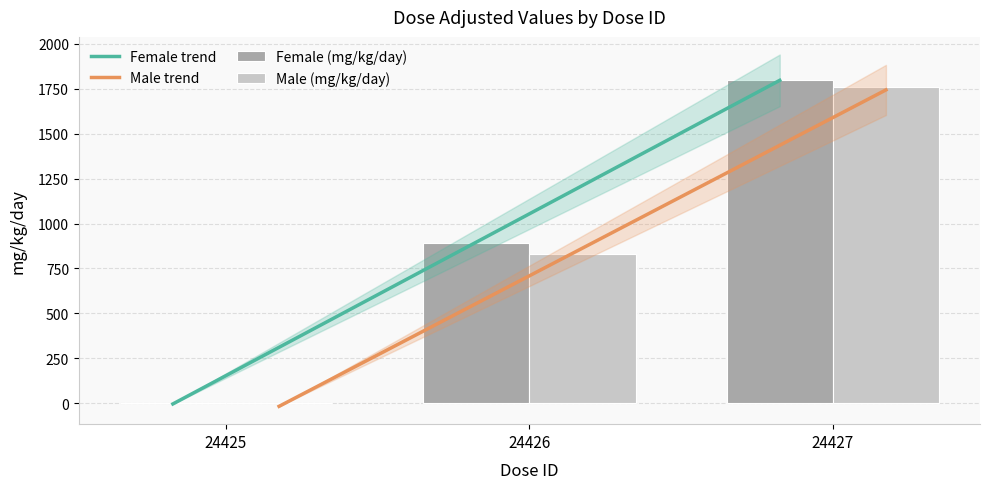

At which category does the chart reach its minimum across all series?

24425